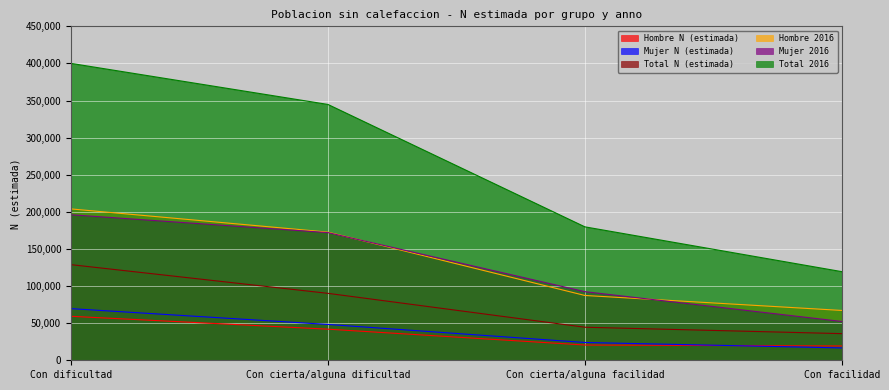

What is the spread (max minus min) of values at Con cierta/alguna dificultad?

302821